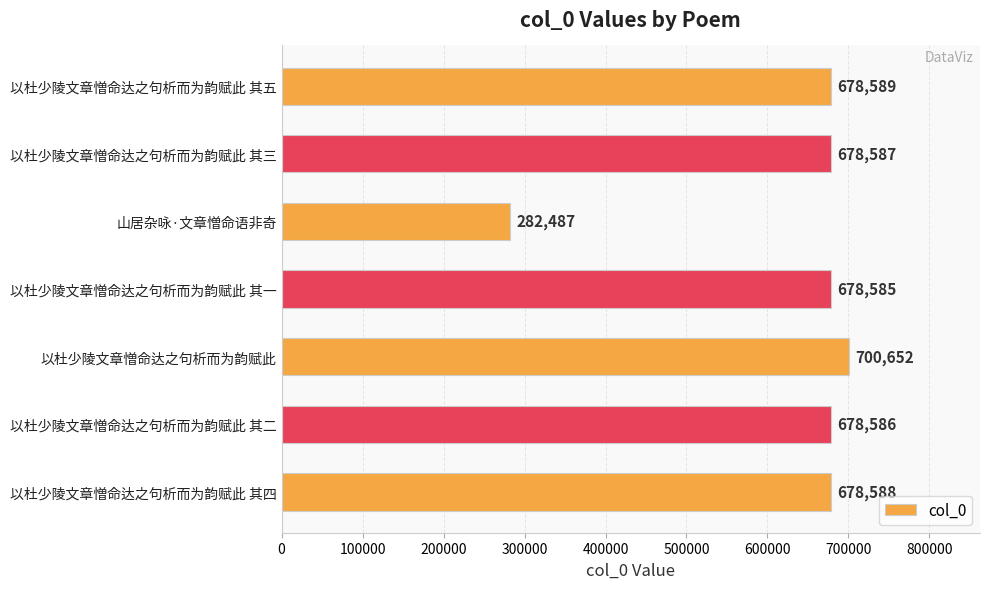

Is it true that the value at 山居杂咏·文章憎命语非奇 is 388929?

False